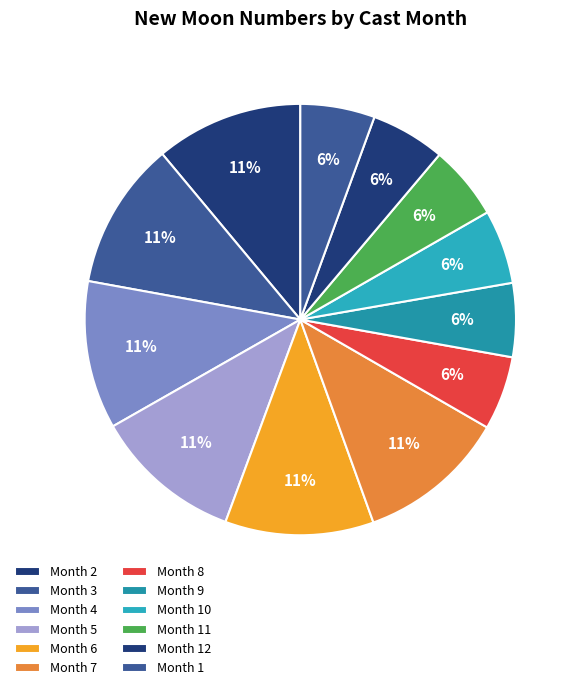

How many segments does this pie chart have?

12